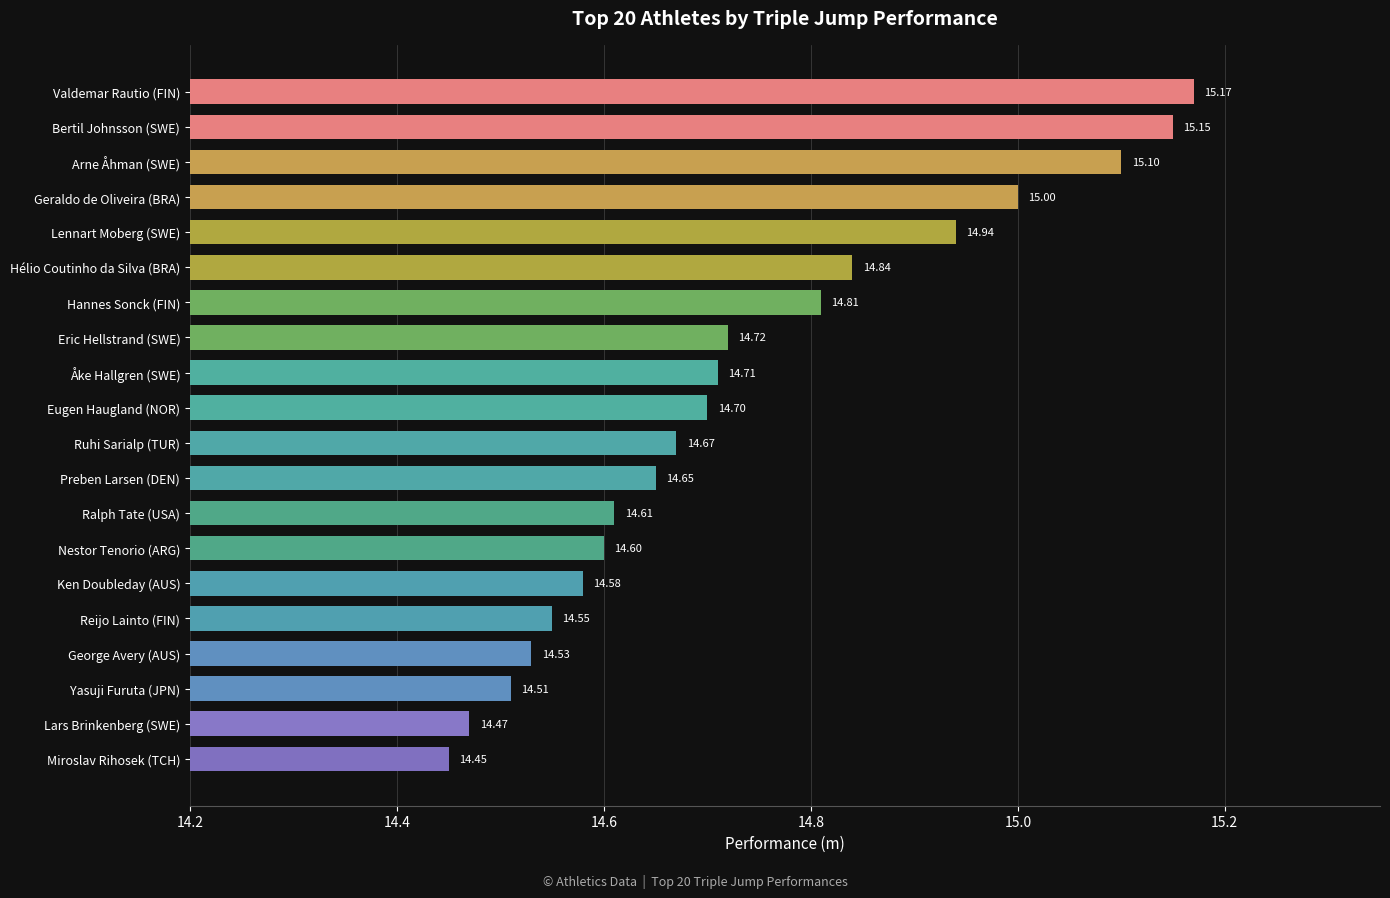

Which category has the lowest value across all series?

Miroslav Rihosek (TCH)